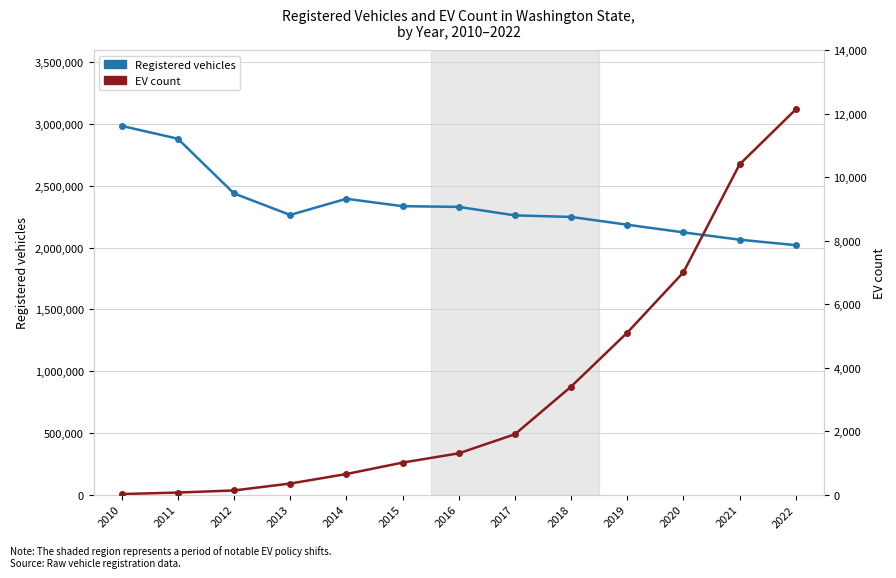

True or false: Registered vehicles has a value of 3898019 at 2014.

False